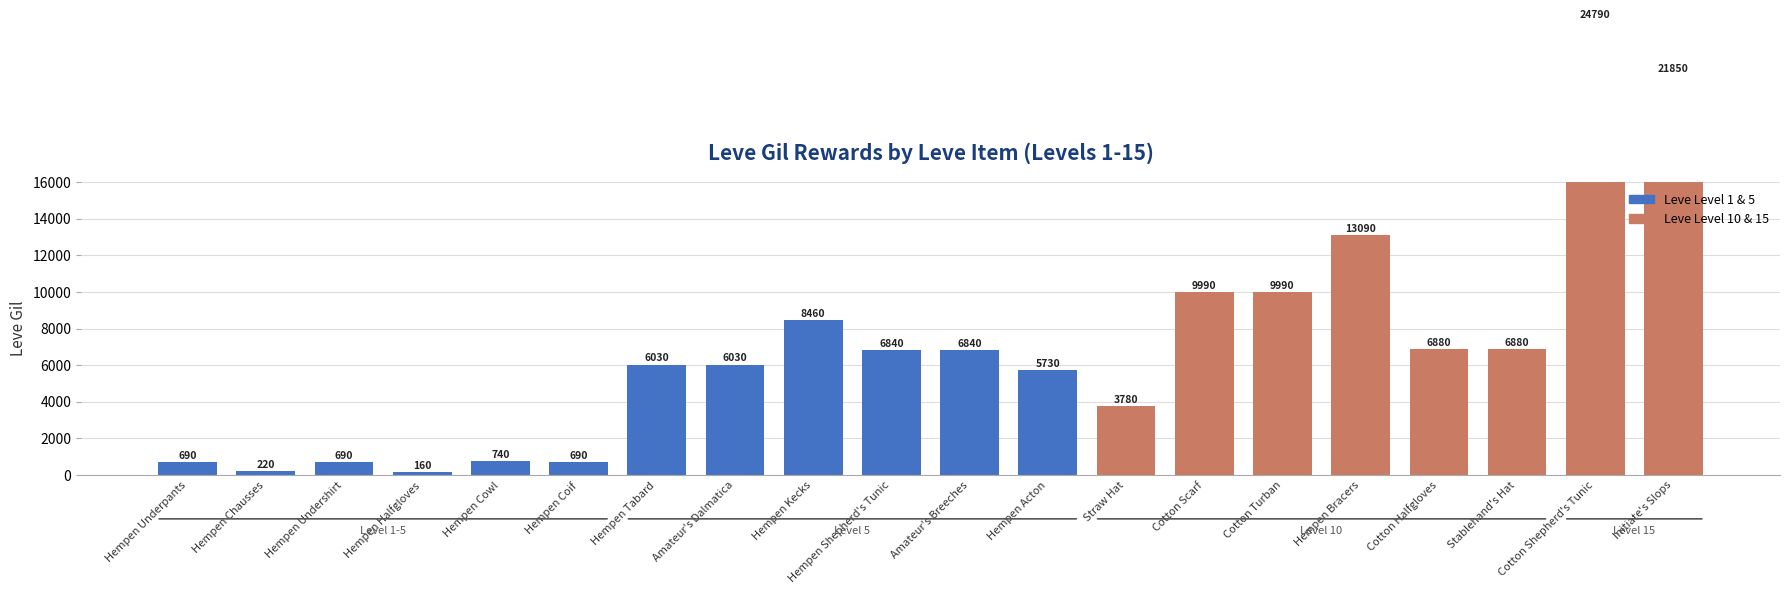

Does the chart contain stacked bars?

No